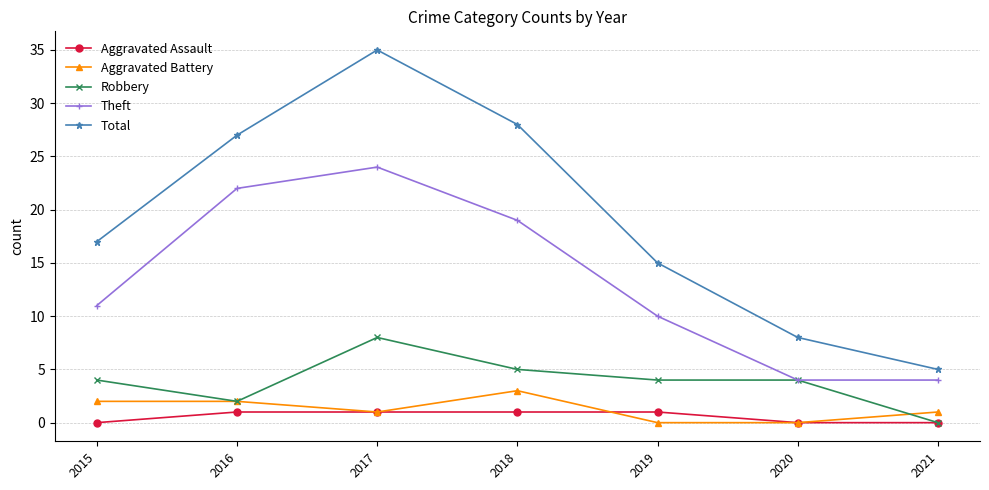

Is the value of Aggravated Assault at 2015 greater than the value of Aggravated Battery at 2016?

No